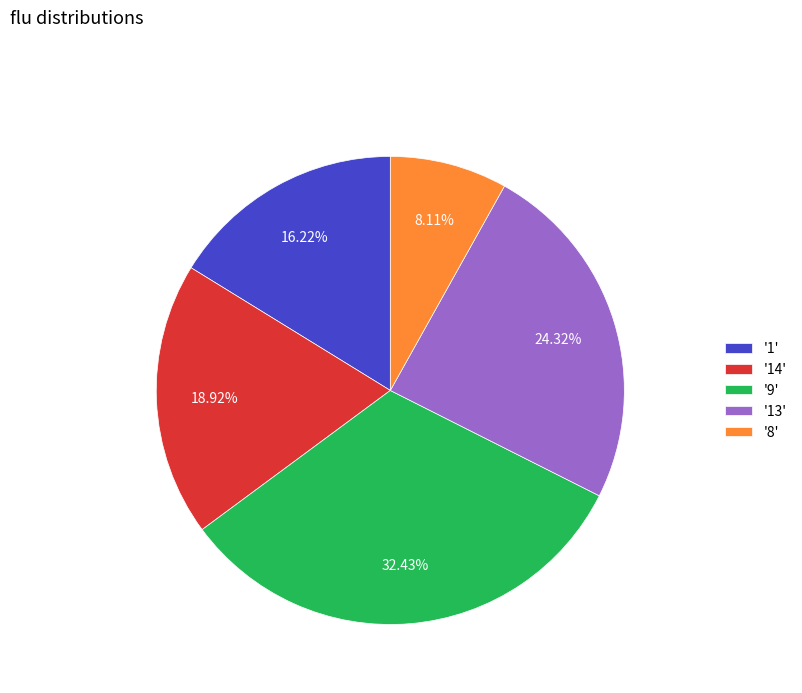

Is there a majority slice in this chart?

No